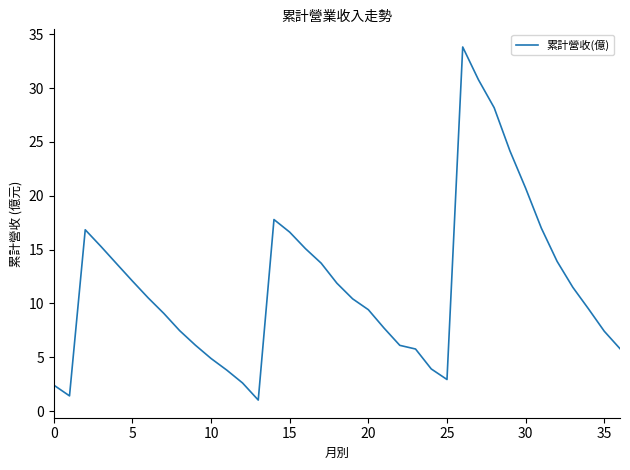

How many categories are shown in the chart?

37